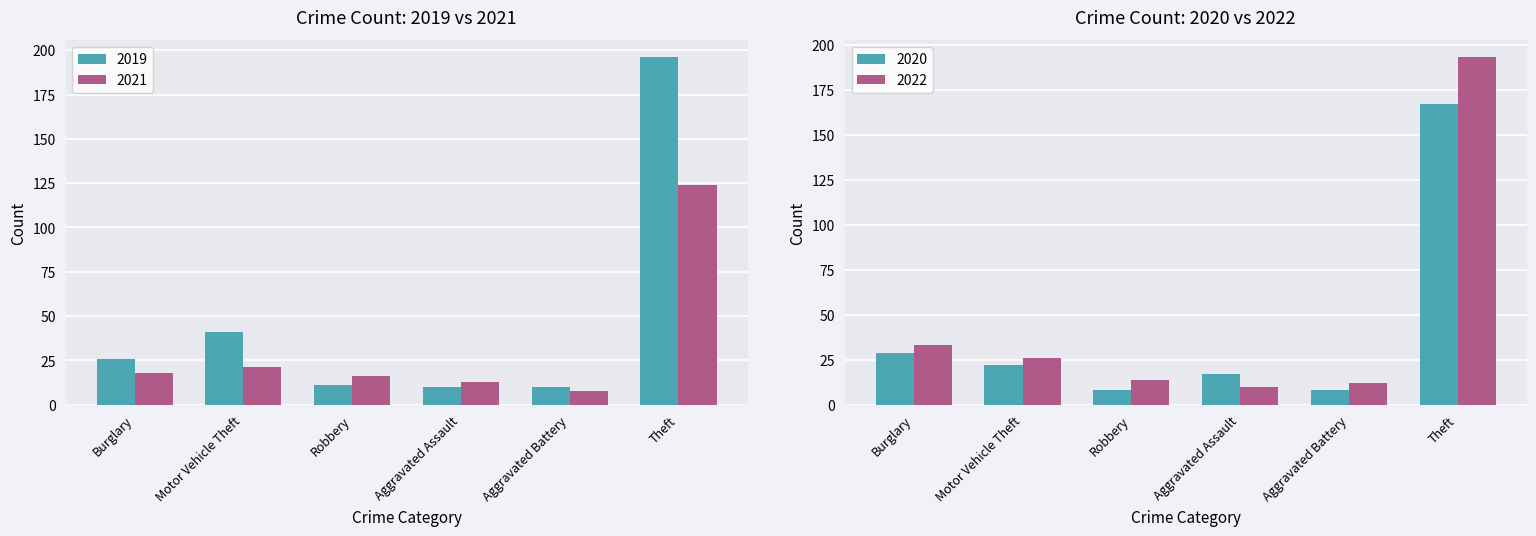

How many data points in 2019 are less than 26?

3